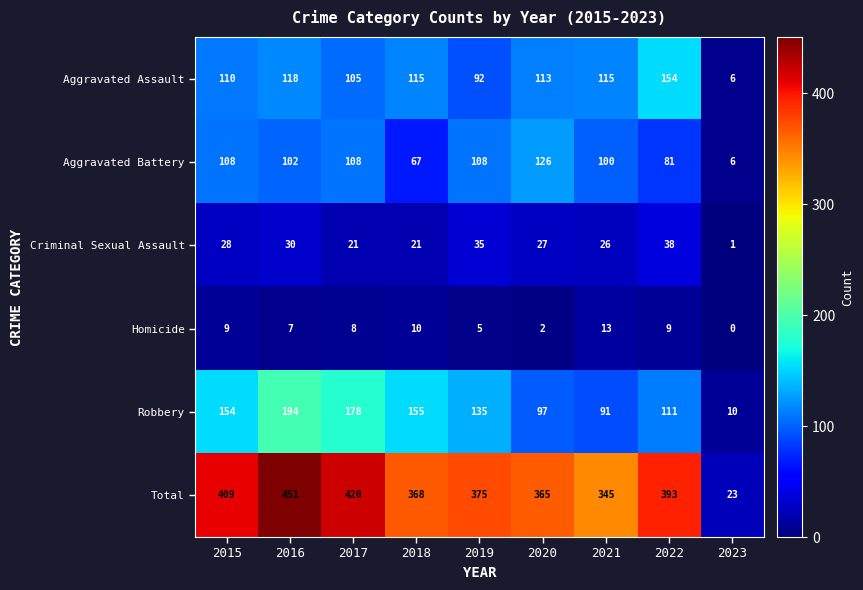

What is the sum of the Robbery values at 2015 and 2018?

309